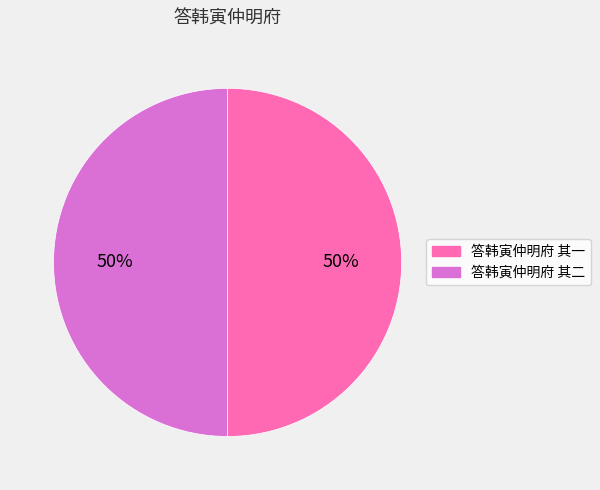

Approximately how many times larger is the value at 答韩寅仲明府 其一 compared to 答韩寅仲明府 其二?

1.0